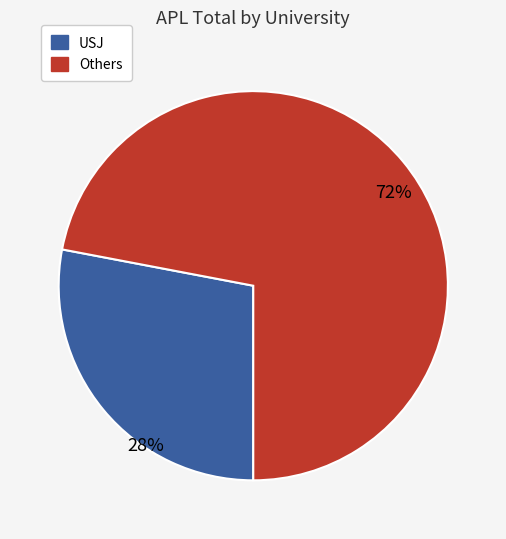

Count the number of slices in the pie.

2